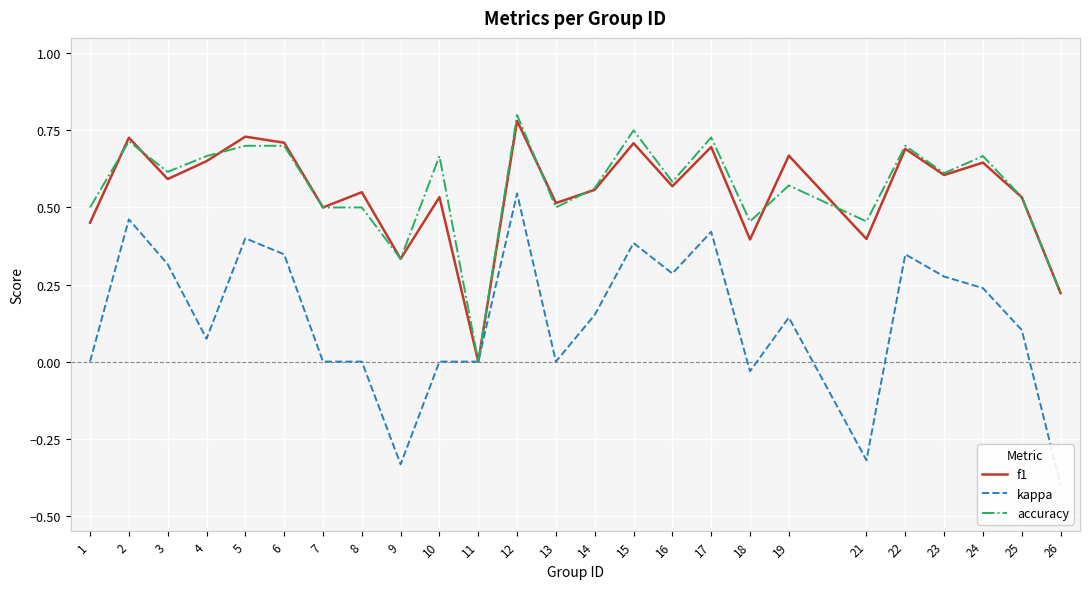

The value of accuracy at 21 is 0.5. True or false?

True